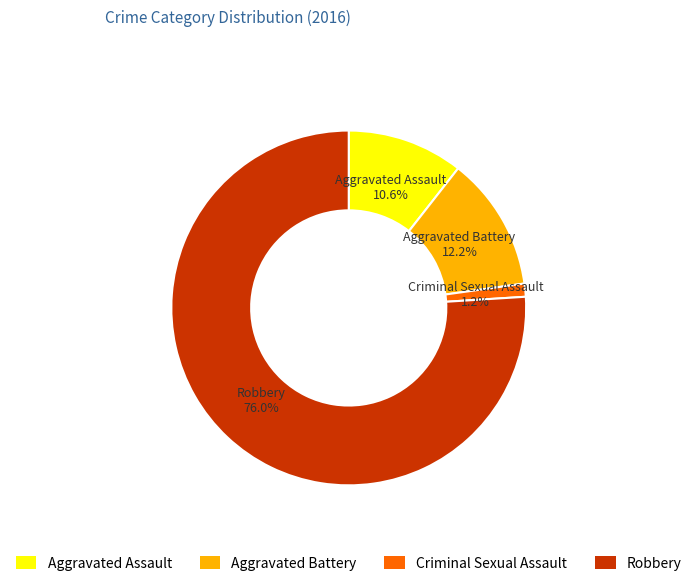

Rank the categories by value from lowest to highest.

Criminal Sexual Assault, Aggravated Assault, Aggravated Battery, Robbery